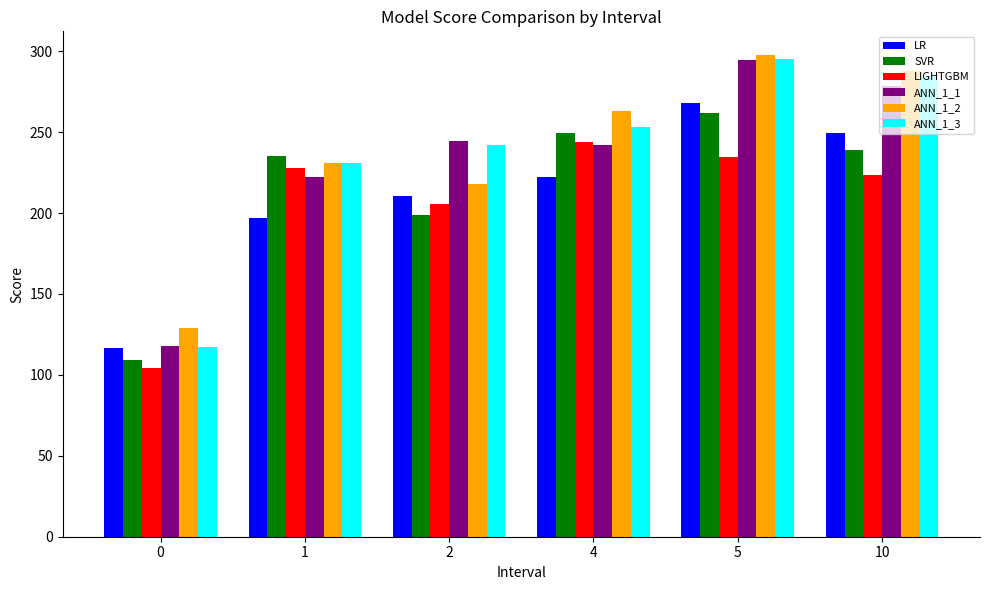

What is the sum of the ANN_1_3 values at 1 and 5?

526.2